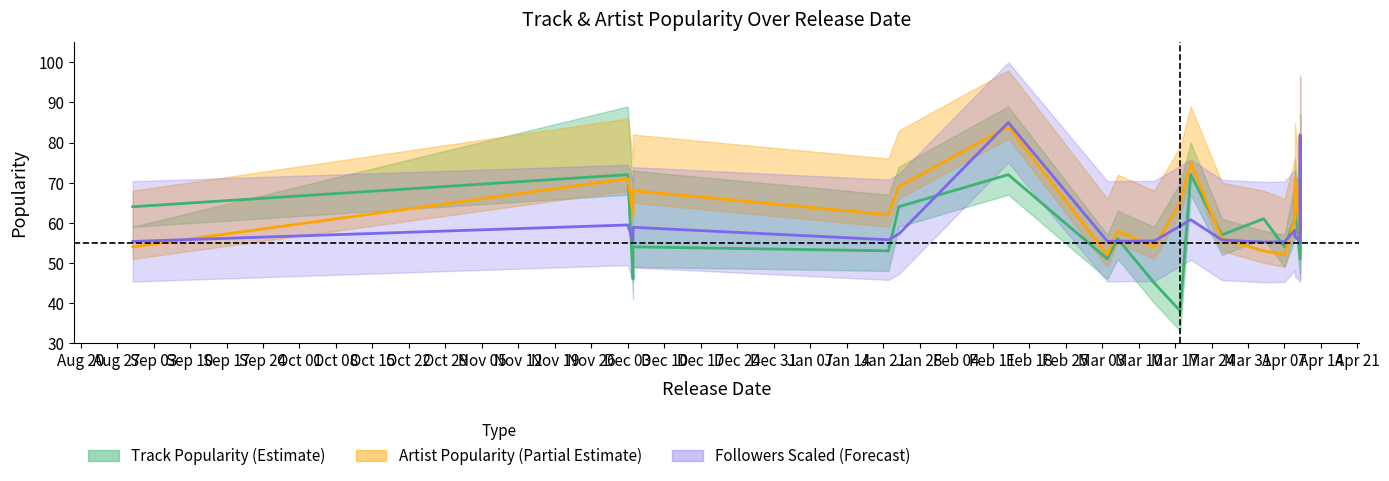

True or false: Artist Popularity mid and Artist Popularity upper cross at least once.

False